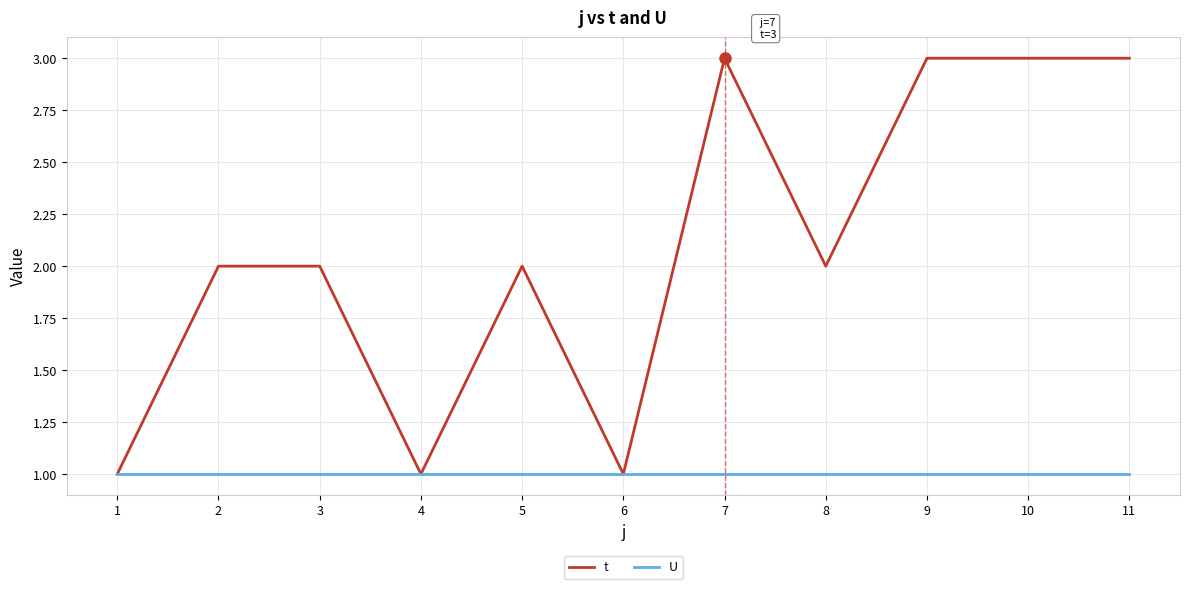

What is the maximum value shown in the chart?

3